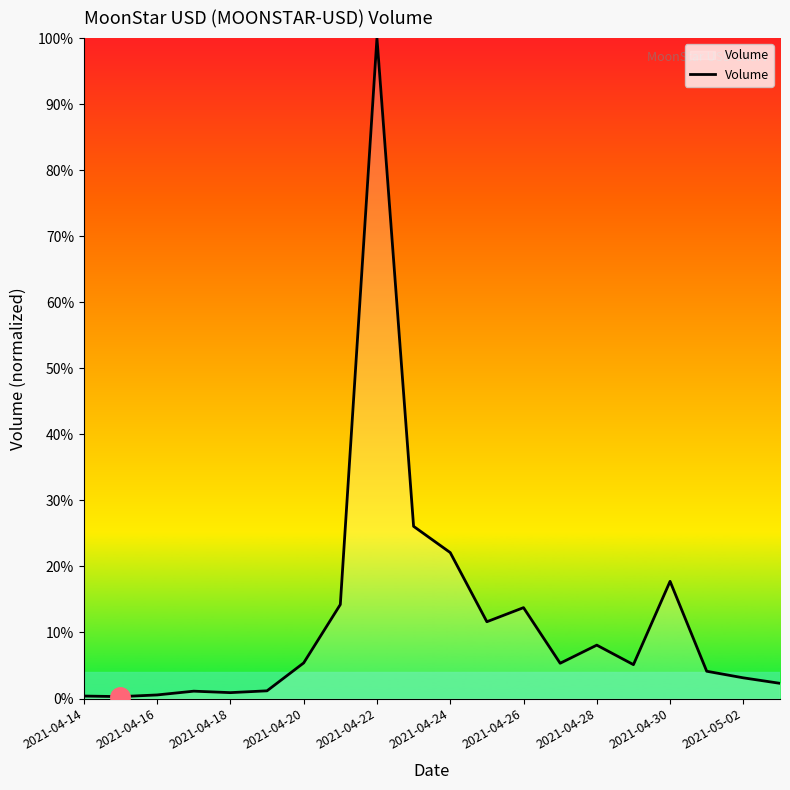

Does the chart have visible grid lines?

No